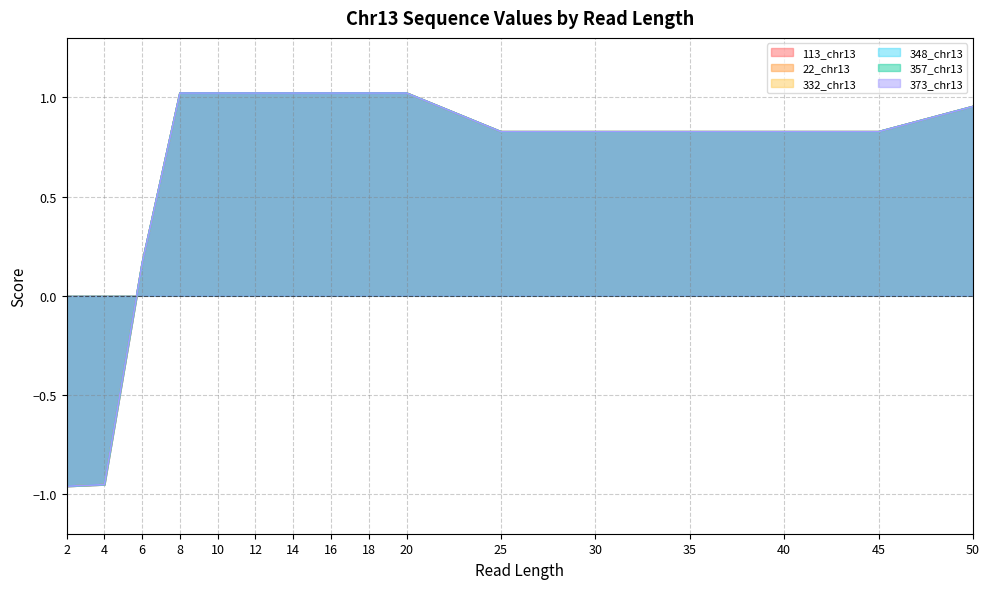

Which category has the lowest value across all series?

2